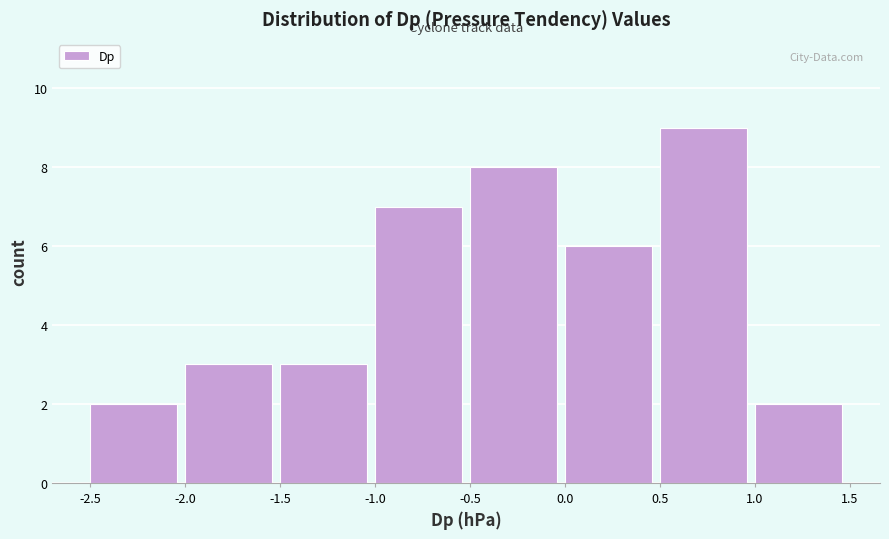

Reading left to right, transcribe this chart: for each bar, give the range it covers on the x-axis and its height. The values are not printed on the chart, so give them approximately, as read against the axis.

-2.5 to -2.0: 2
-2.0 to -1.5: 3
-1.5 to -1.0: 3
-1.0 to -0.5: 7
-0.5 to 0.0: 8
0.0 to 0.5: 6
0.5 to 1.0: 9
1.0 to 1.5: 2